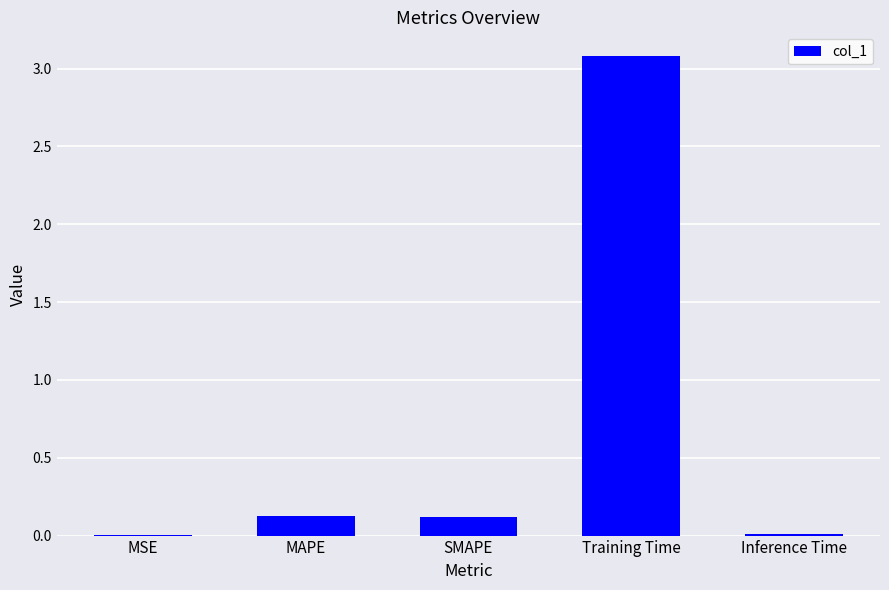

What is the maximum value shown in the chart?

3.1